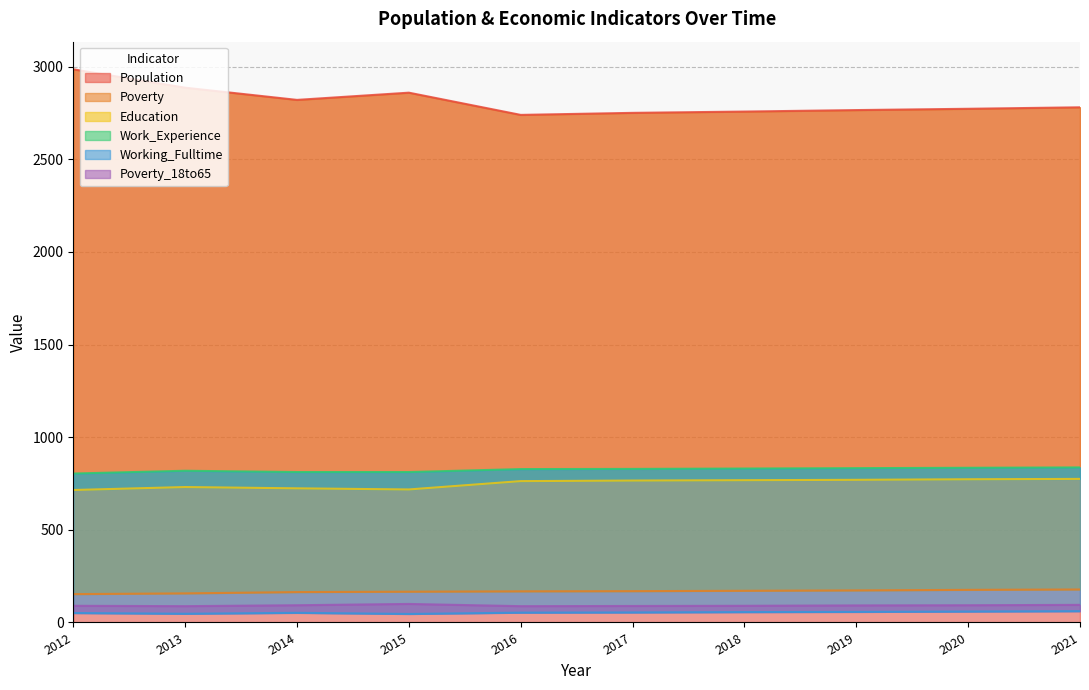

Is it true that Poverty_18to65 equals 157 at 2013?

False